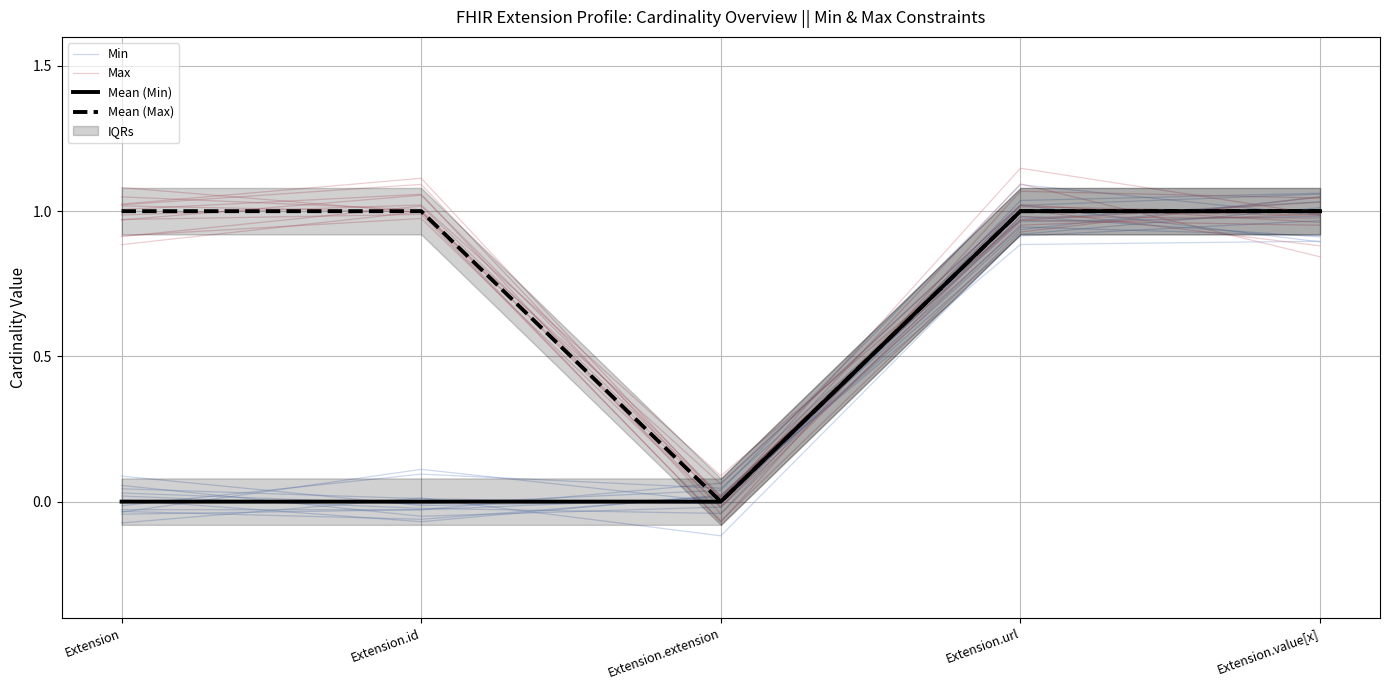

How many lines are shown in the chart?

4